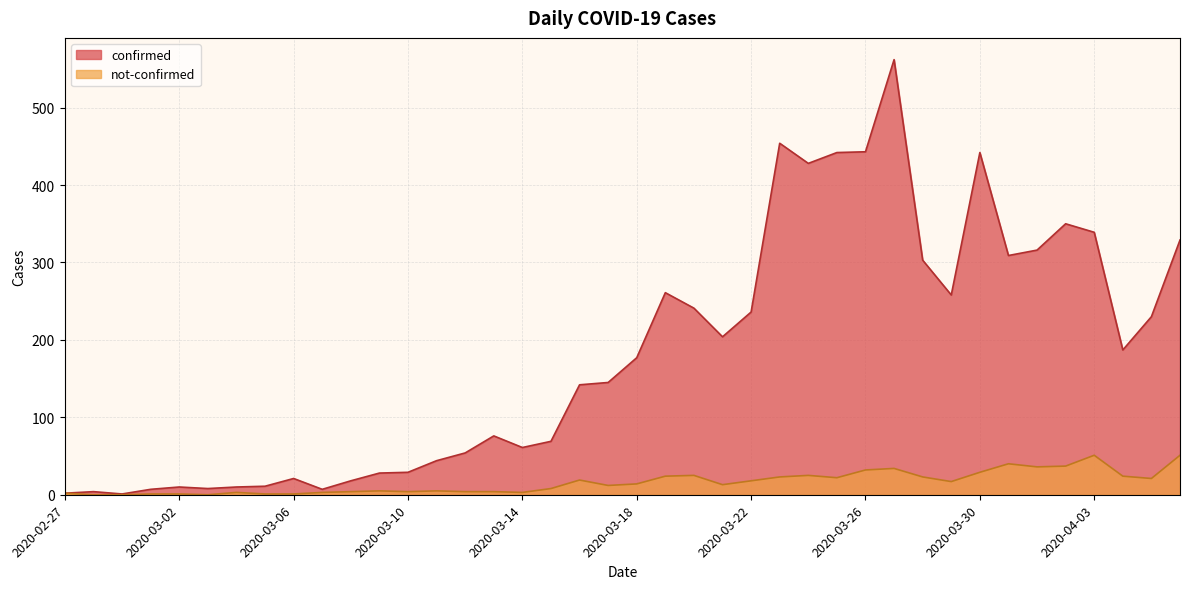

Reading right to left, transcribe all the data shown in this chart.

confirmed: 2020-04-06=329	2020-04-05=230	2020-04-04=187	2020-04-03=339	2020-04-02=350	2020-04-01=316	2020-03-31=309	2020-03-30=442	2020-03-29=258	2020-03-28=303	2020-03-27=562	2020-03-26=443	2020-03-25=442	2020-03-24=428	2020-03-23=454	2020-03-22=236	2020-03-21=204	2020-03-20=241	2020-03-19=261	2020-03-18=177	2020-03-17=145	2020-03-16=142	2020-03-15=69	2020-03-14=61	2020-03-13=76	2020-03-12=54	2020-03-11=44	2020-03-10=29	2020-03-09=28	2020-03-08=18	2020-03-07=7	2020-03-06=21	2020-03-05=11	2020-03-04=10	2020-03-03=8	2020-03-02=10	2020-03-01=7	2020-02-29=1	2020-02-28=4	2020-02-27=2
not-confirmed: 2020-04-06=51	2020-04-05=21	2020-04-04=24	2020-04-03=51	2020-04-02=37	2020-04-01=36	2020-03-31=40	2020-03-30=29	2020-03-29=17	2020-03-28=23	2020-03-27=34	2020-03-26=32	2020-03-25=22	2020-03-24=25	2020-03-23=23	2020-03-22=18	2020-03-21=13	2020-03-20=25	2020-03-19=24	2020-03-18=14	2020-03-17=12	2020-03-16=19	2020-03-15=8	2020-03-14=3	2020-03-13=4	2020-03-12=4	2020-03-11=5	2020-03-10=4	2020-03-09=5	2020-03-08=4	2020-03-07=3	2020-03-06=1	2020-03-05=1	2020-03-04=3	2020-03-03=0	2020-03-02=1	2020-03-01=1	2020-02-29=0	2020-02-28=0	2020-02-27=2